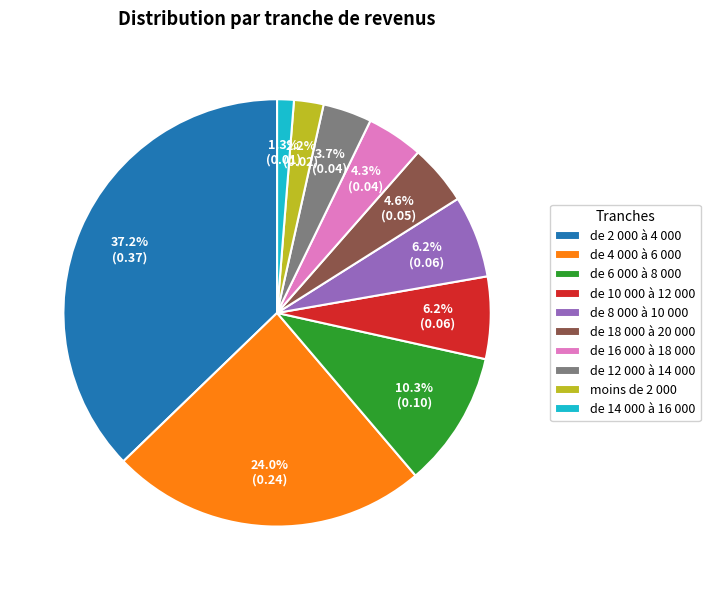

Is it true that de 8 000 à 10 000 is 20% of the pie?

False